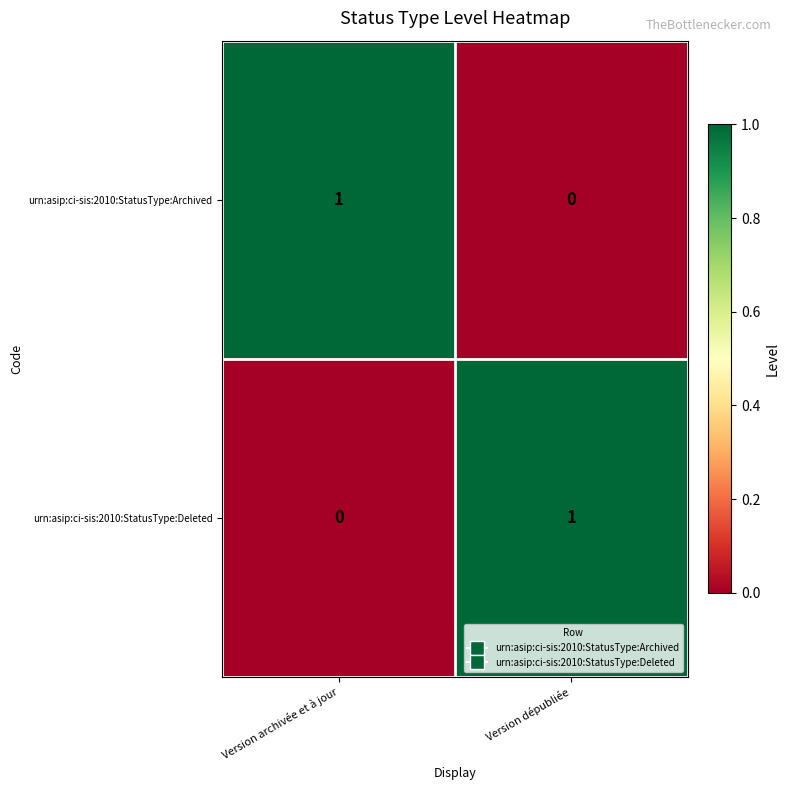

Rank the series at Version dépubliée from lowest to highest value.

urn:asip:ci-sis:2010:StatusType:Archived, urn:asip:ci-sis:2010:StatusType:Deleted